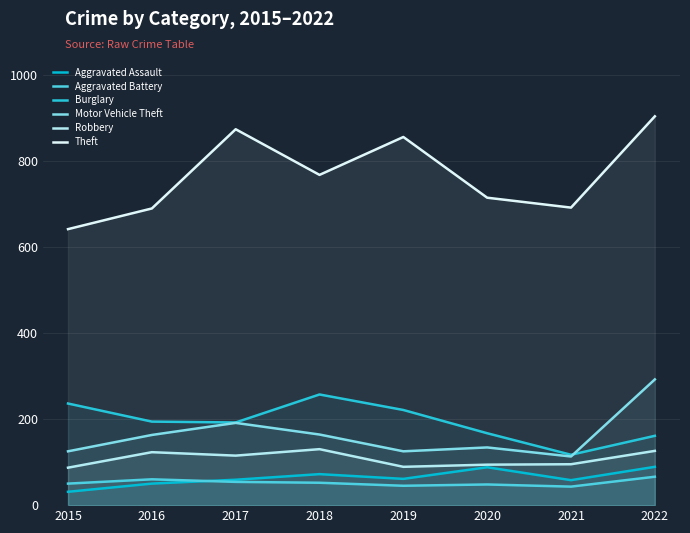

What is the difference between the Burglary values at 2018 and 2017?

65